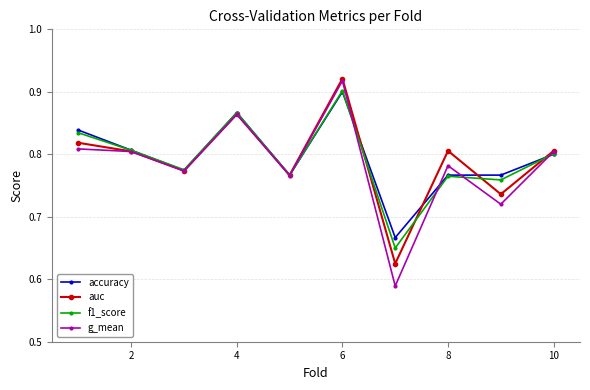

Count the auc values in the range 0 to 1.

10